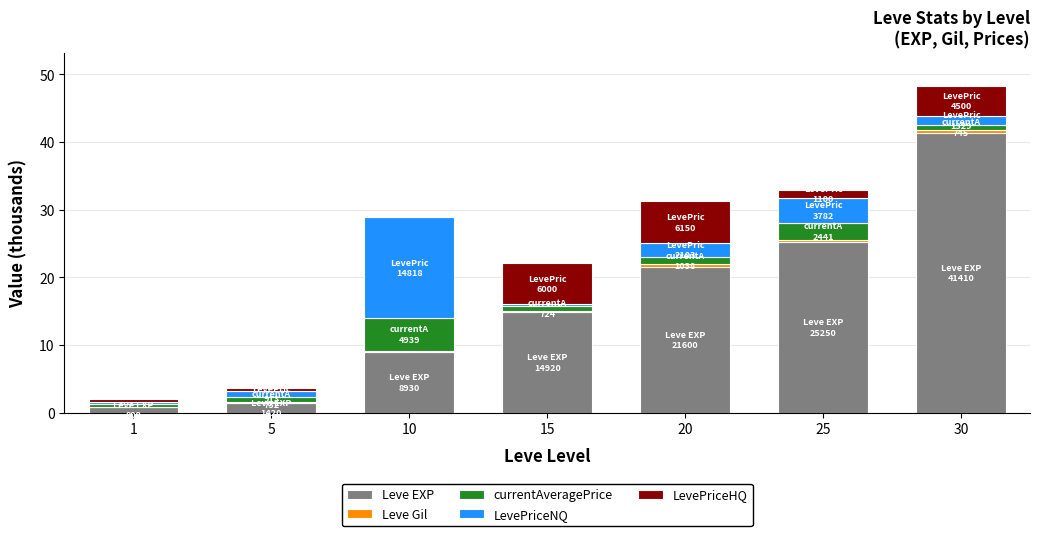

At which category is the sum across all series the highest?

30